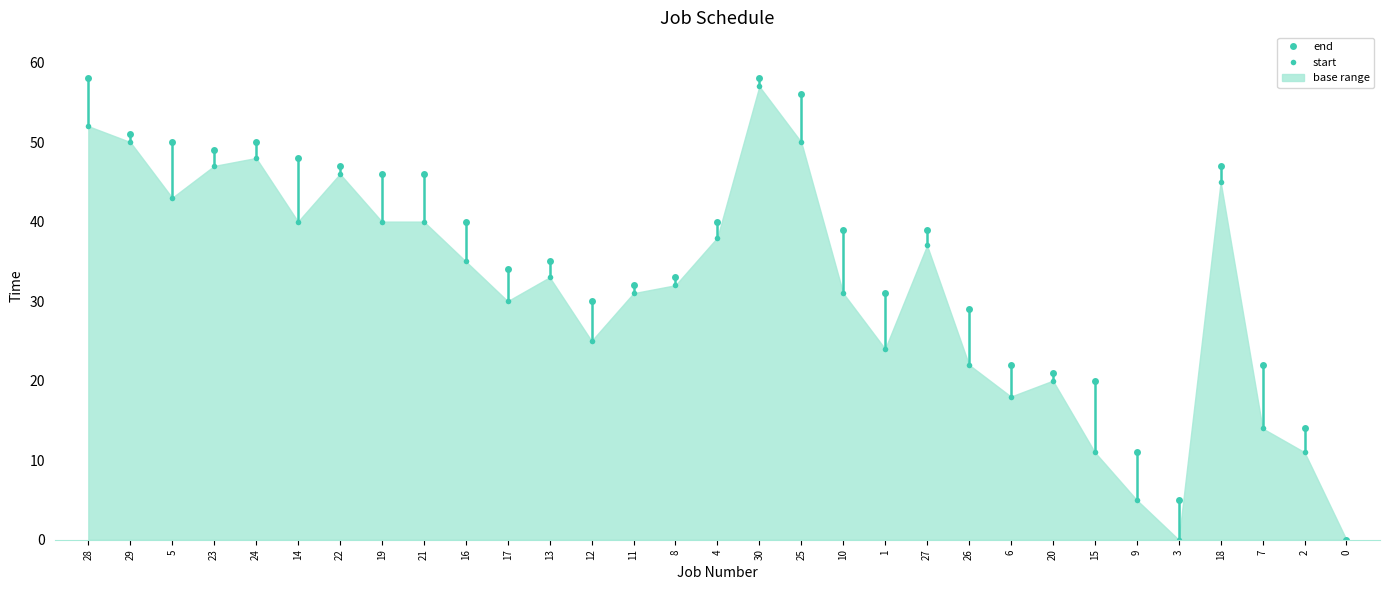

What is the label of the 15th point from the left?

8